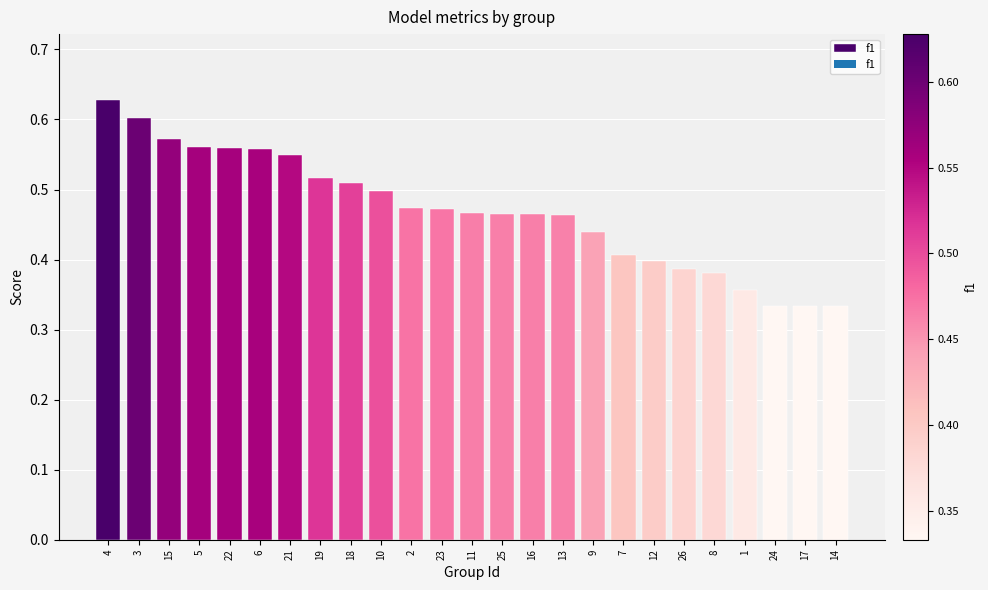

What is the label of the 5th bar from the left?

22